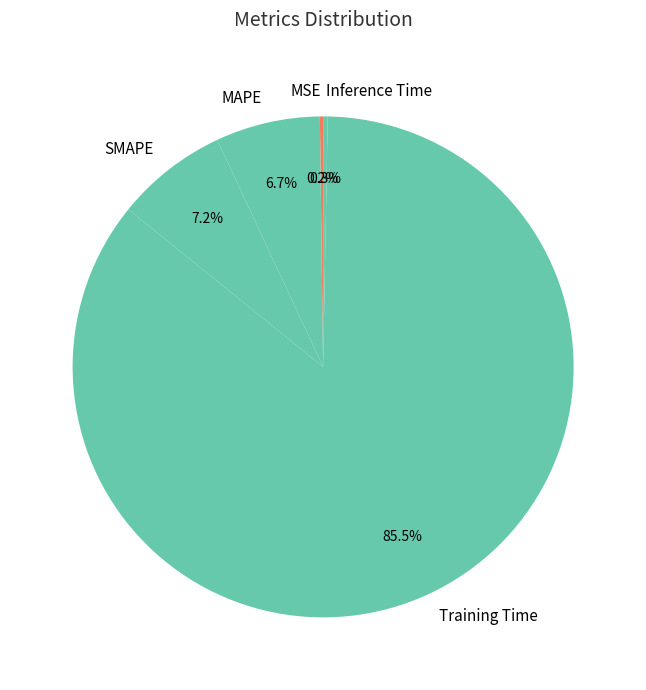

What portion of the pie excludes Inference Time?

99.7%